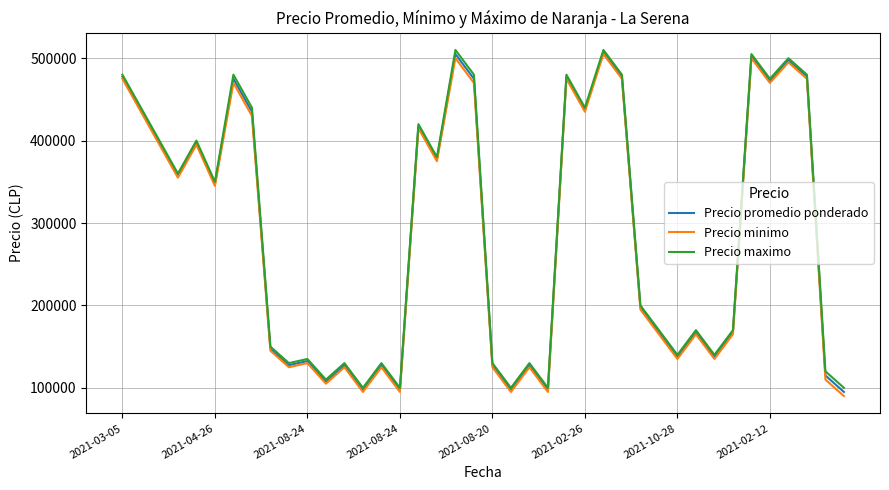

In Precio promedio ponderado, how many points are lower than both neighbors (excluding endpoints)?

13